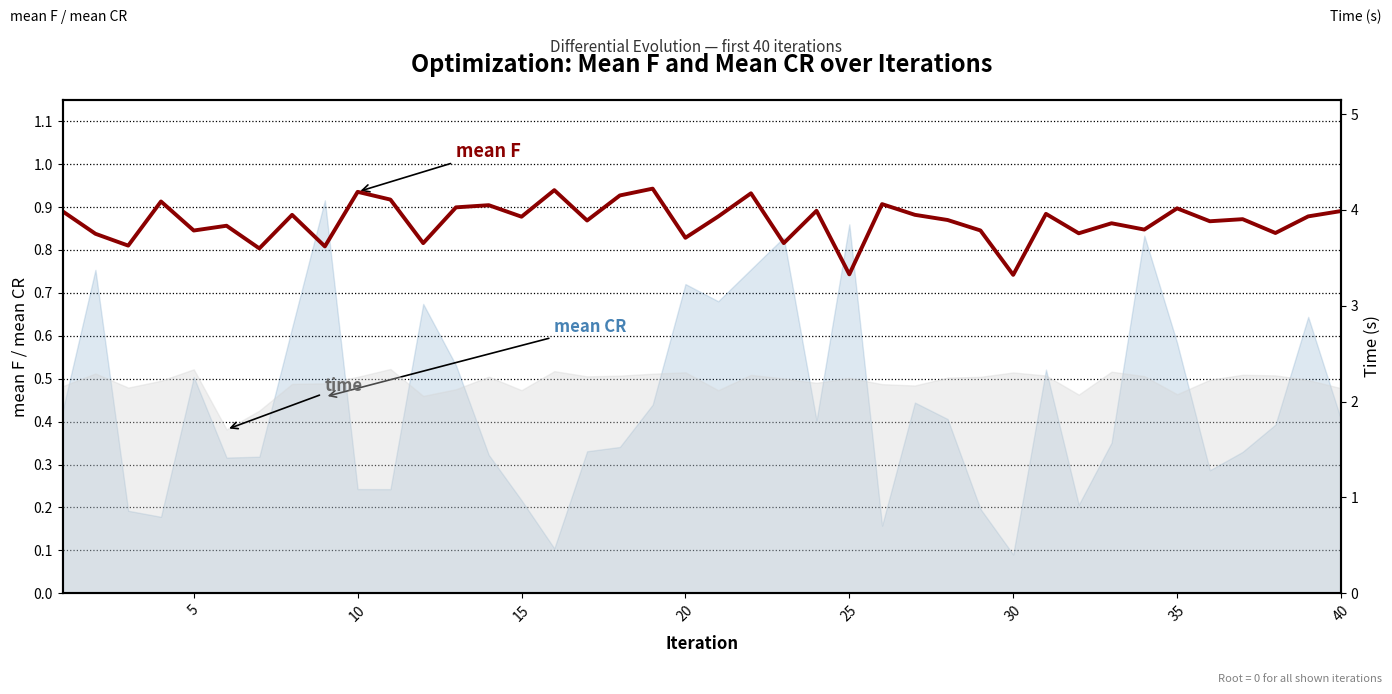

How many categories are shown in the chart?

40